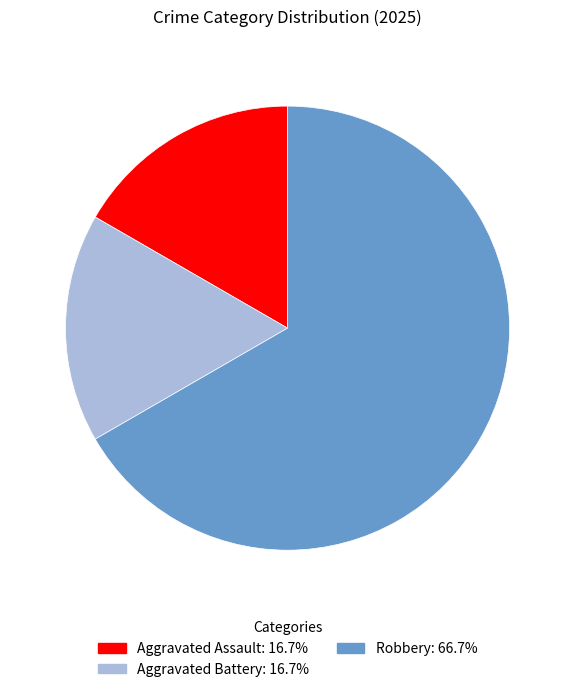

Which slice is the largest?

Robbery